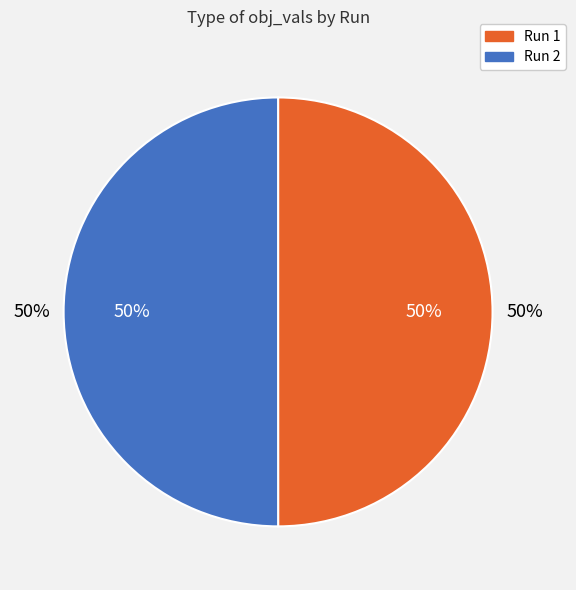

How many slices are in this pie chart?

2